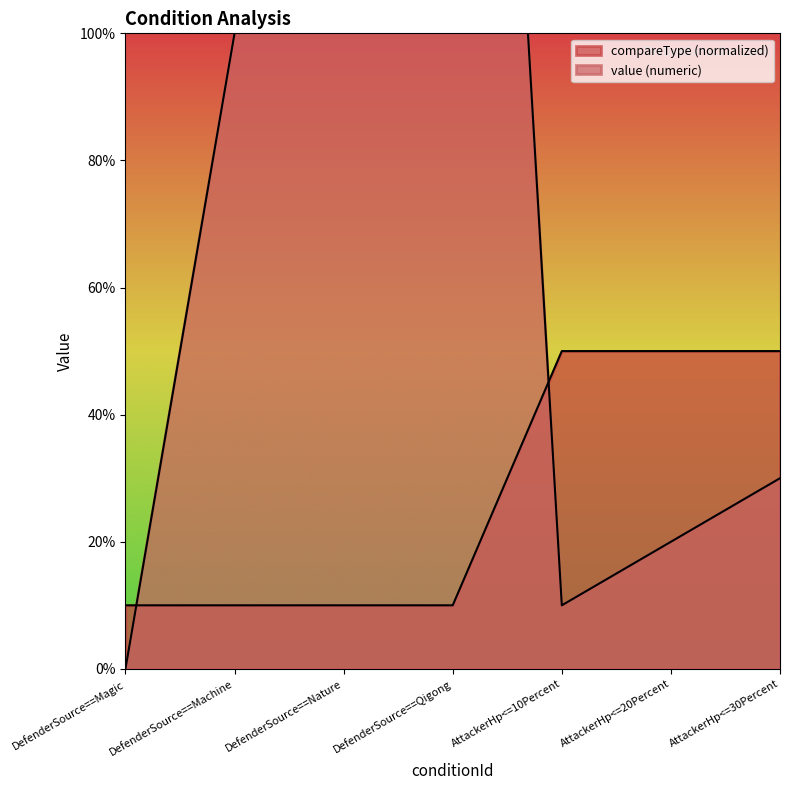

What is the label of the 4th point from the right?

DefenderSource==Qigong